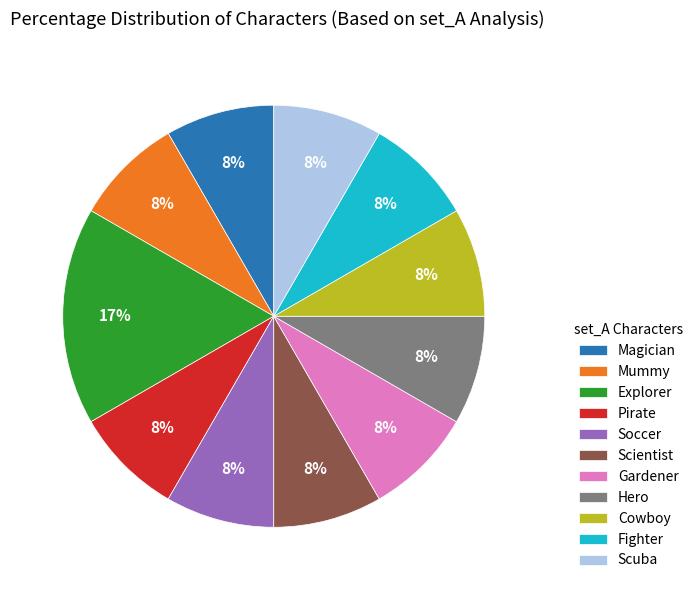

To the nearest percent, what is the average slice percentage?

9%